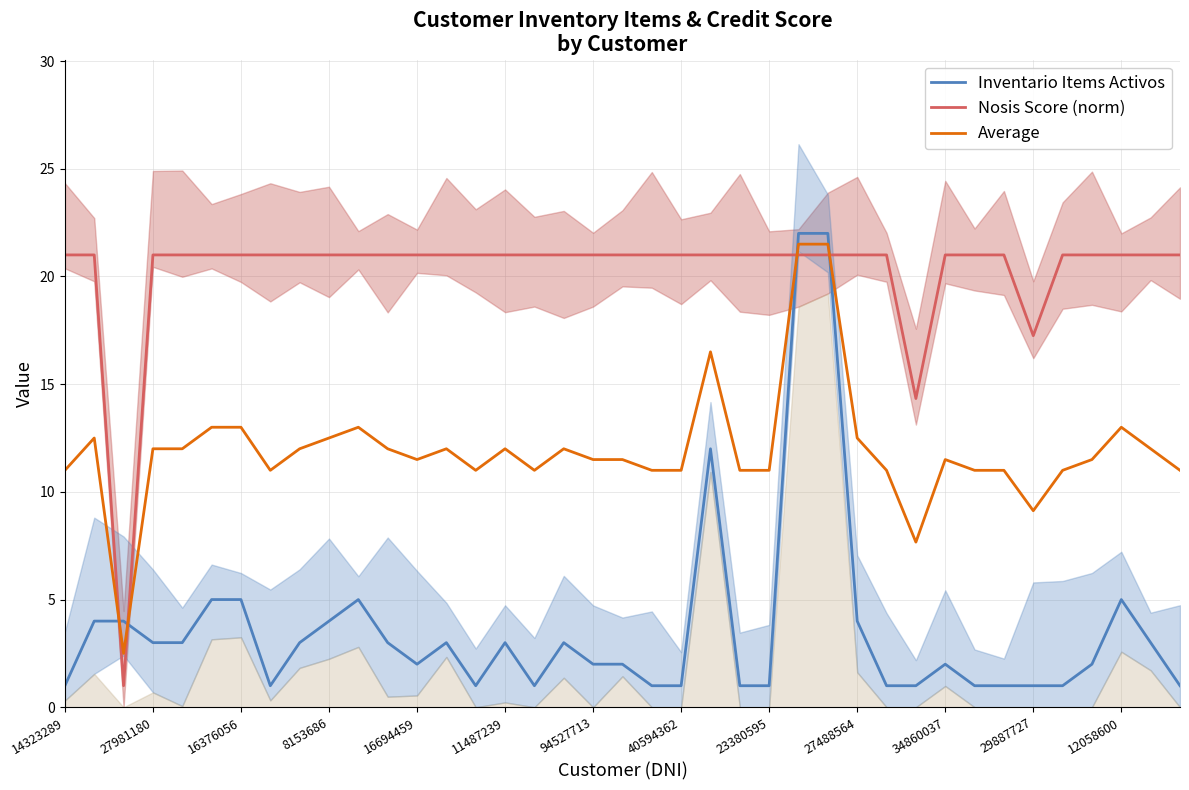

What is the difference between the maximum and minimum values in the Average series?

19.0